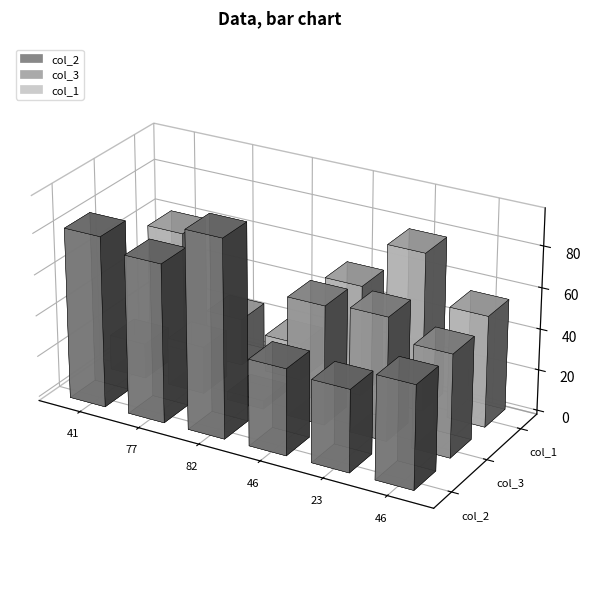

Is it true that col_3 equals 35 at 77?

False